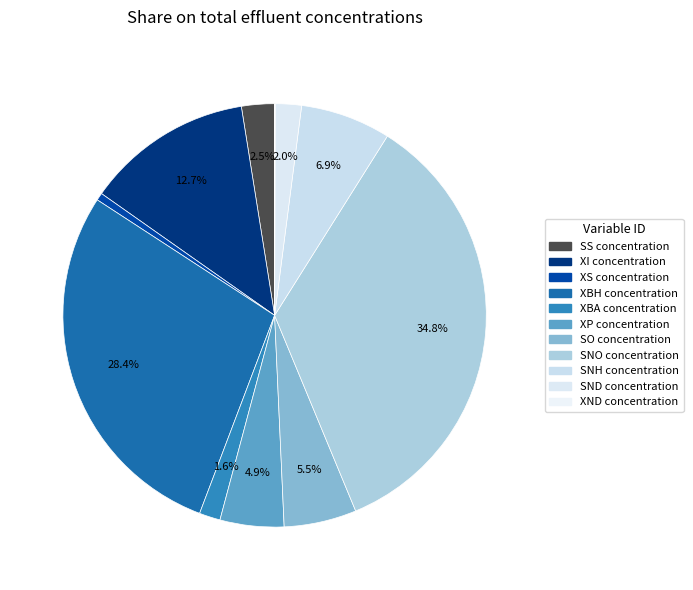

True or false: XND concentration accounts for 0% of the total.

True